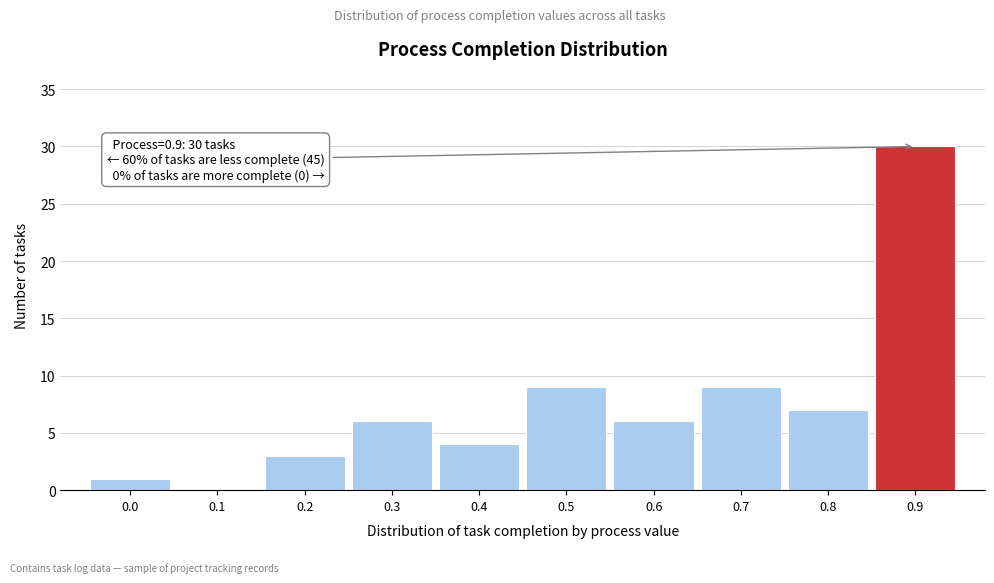

Reading left to right, transcribe all the data shown in this chart.

0.0=1	0.1=0	0.2=3	0.3=6	0.4=4	0.5=9	0.6=6	0.7=9	0.8=7	0.9=30